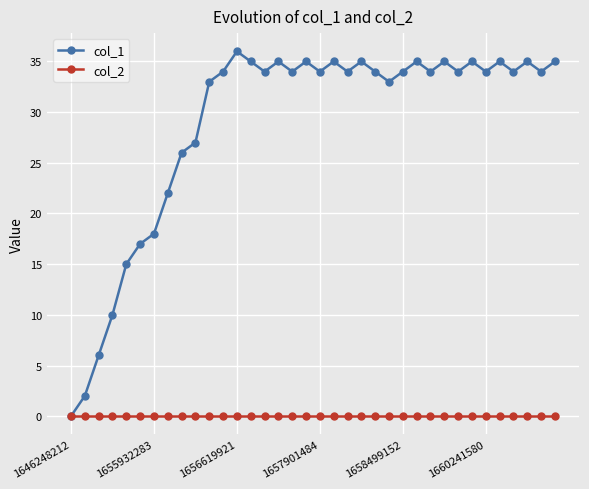

List the series in order of their peak value, highest first.

col_1, col_2